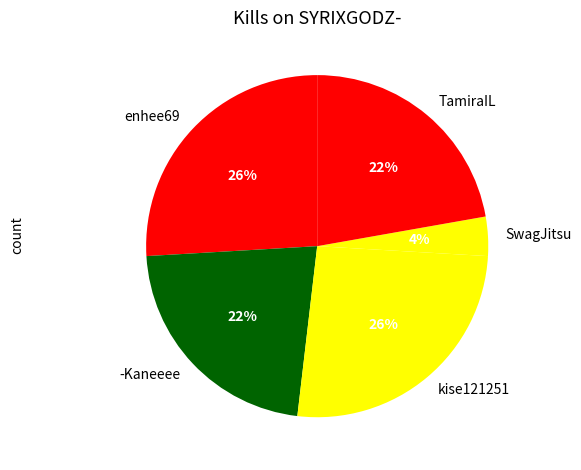

How many segments does this pie chart have?

5